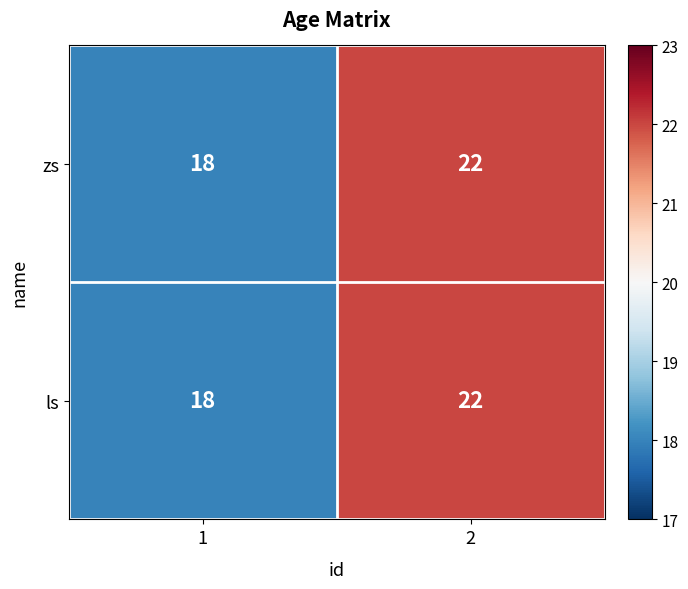

Is it true that ls equals 18 at 1?

True